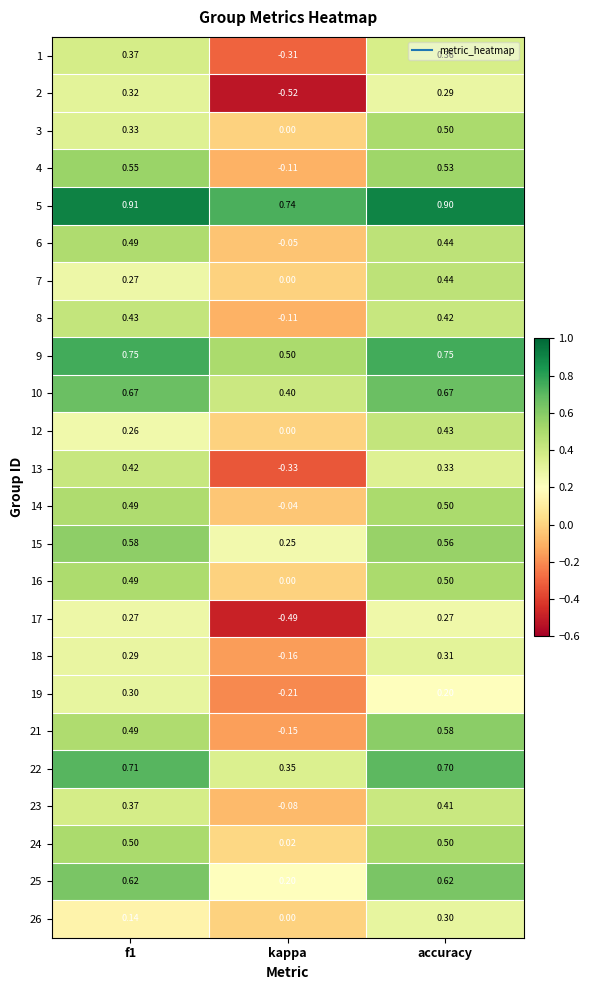

Is the value of 3 at f1 greater than the value of 23 at f1?

No